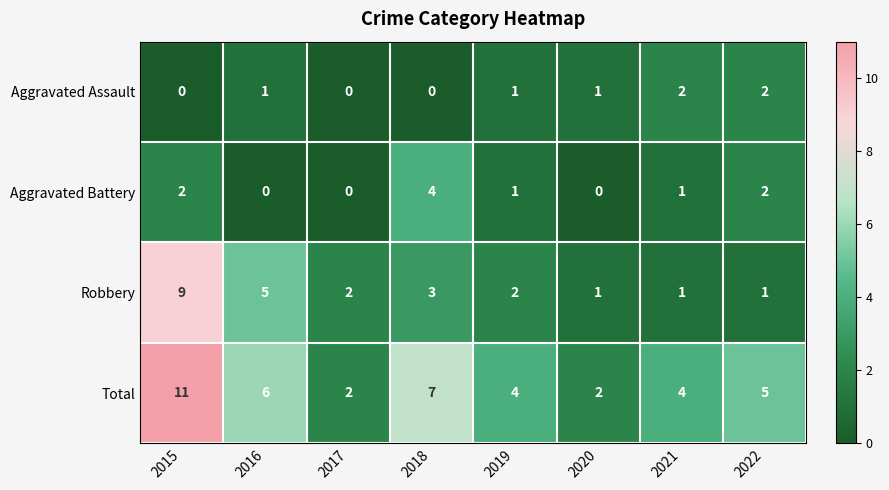

What is the maximum value shown in the chart?

11